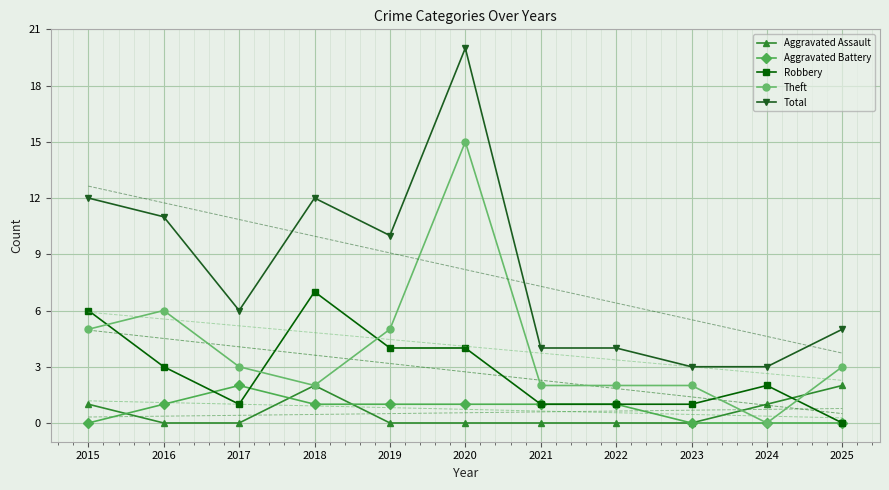

Where does the Aggravated Battery series first go above 1?

2017